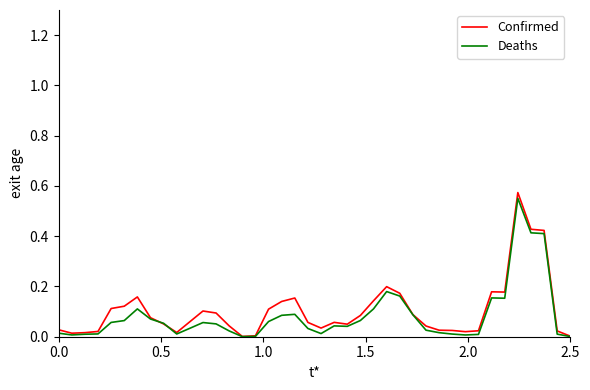

Is this an area chart (filled region under the line)?

No